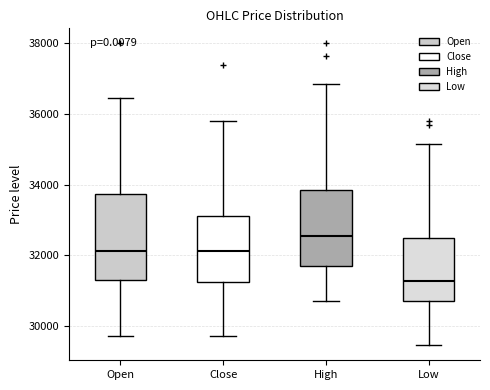

Reading left to right, transcribe this box plot: for each box, give where its median line is, the range the box spans, and where its two whiskers end, as read against the y-axis. The values are not printed on the chart, so give them approximately, as read against the axis.

Open: median 32200, box 31200 to 33800, whiskers 29800 to 36400
Close: median 32200, box 31200 to 33200, whiskers 29800 to 35800
High: median 32600, box 31600 to 33800, whiskers 30800 to 36800
Low: median 31200, box 30800 to 32600, whiskers 29400 to 35200